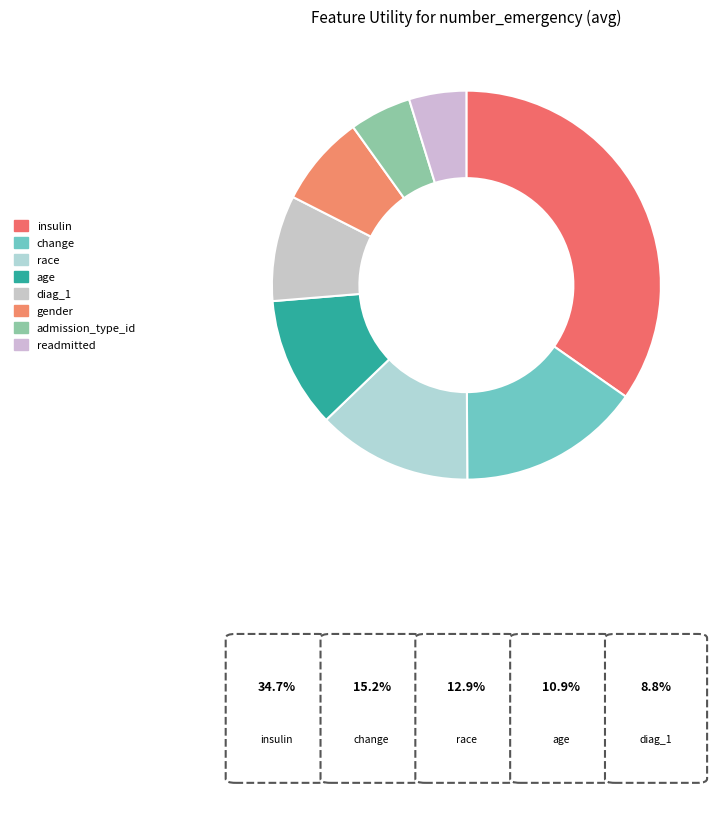

Which slice is the smallest?

readmitted